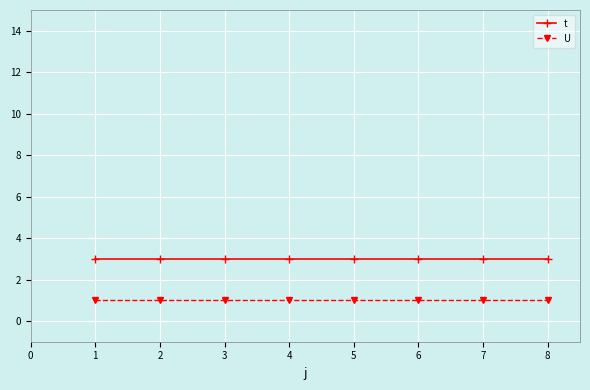

What is the value of the U point at the 5th from the left?

1